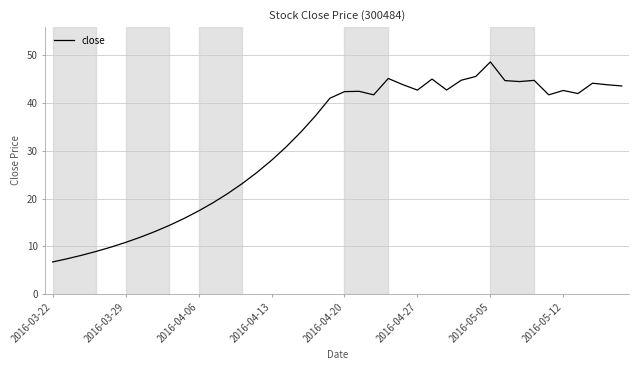

What is the smallest value displayed?

6.7